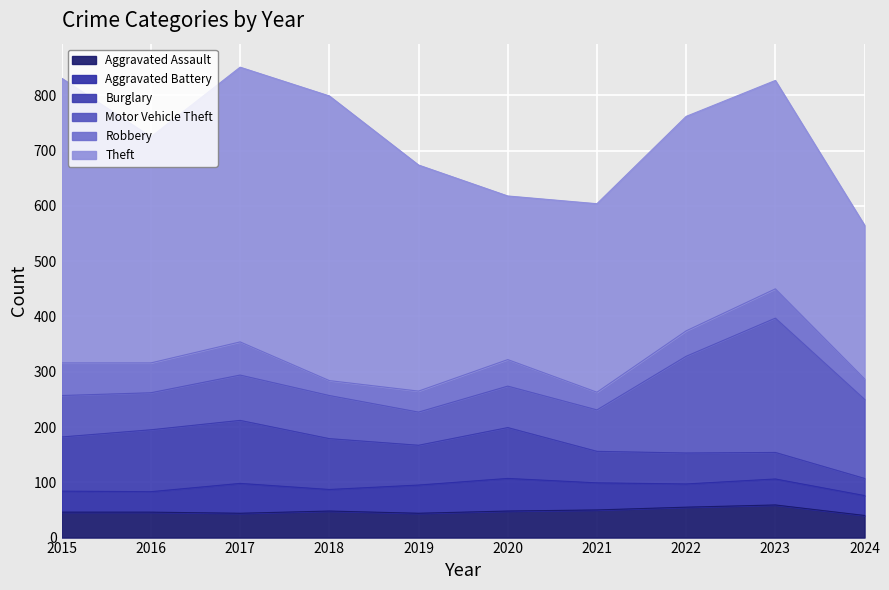

The value of Burglary at 2018 is 92. True or false?

True